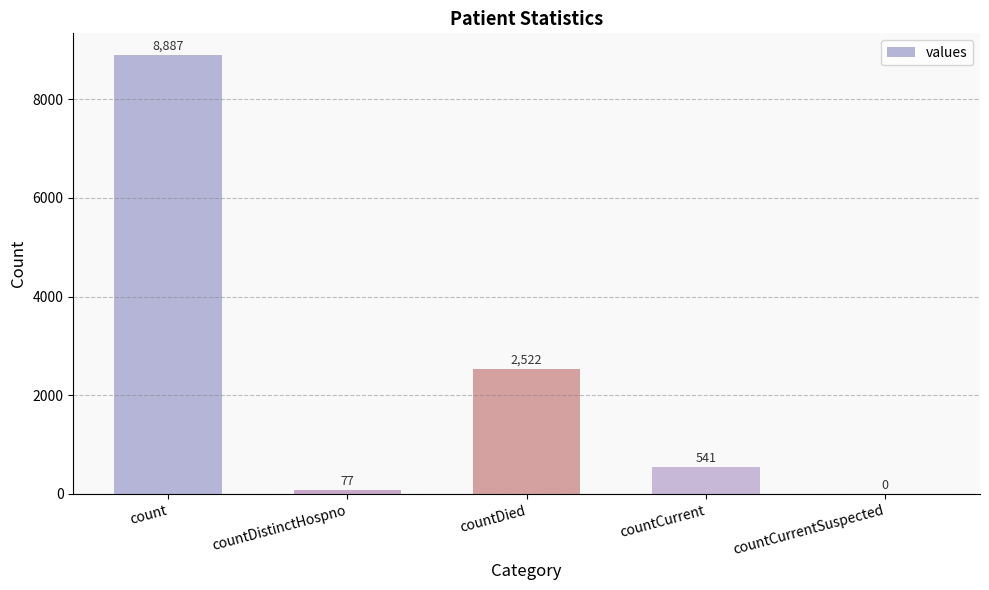

At which label does the data first exceed 541?

count